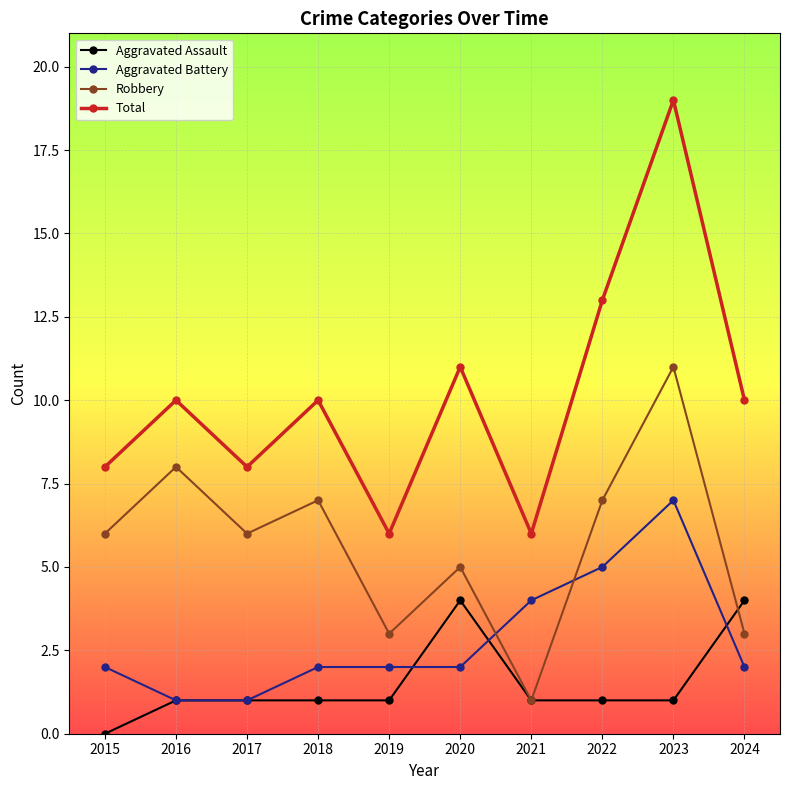

Count the number of data series in this chart.

4